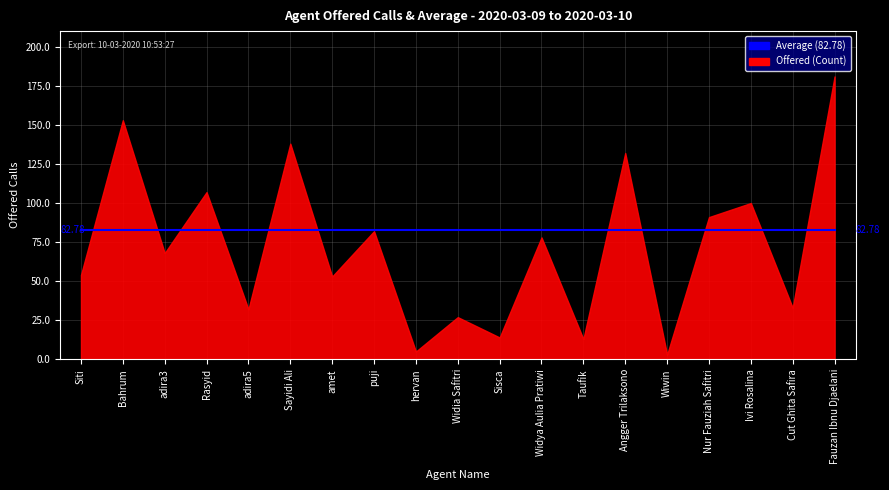

True or false: Offered and Average (Mean Offered) intersect in this chart.

True